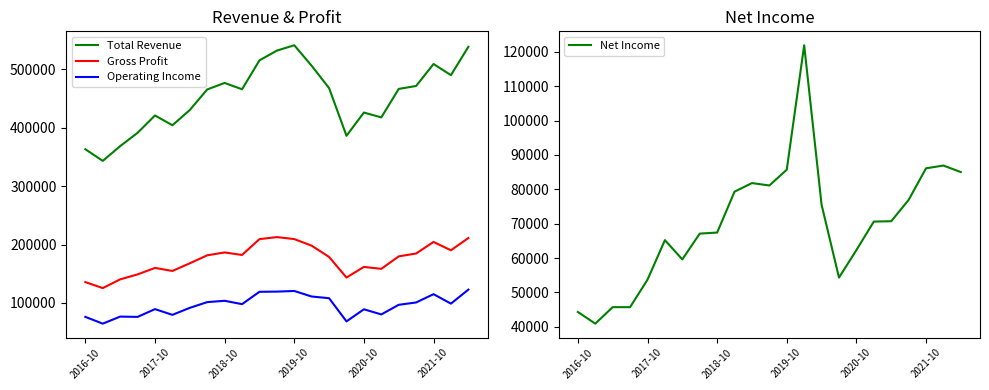

True or false: Total Revenue and Gross Profit cross at least once.

False